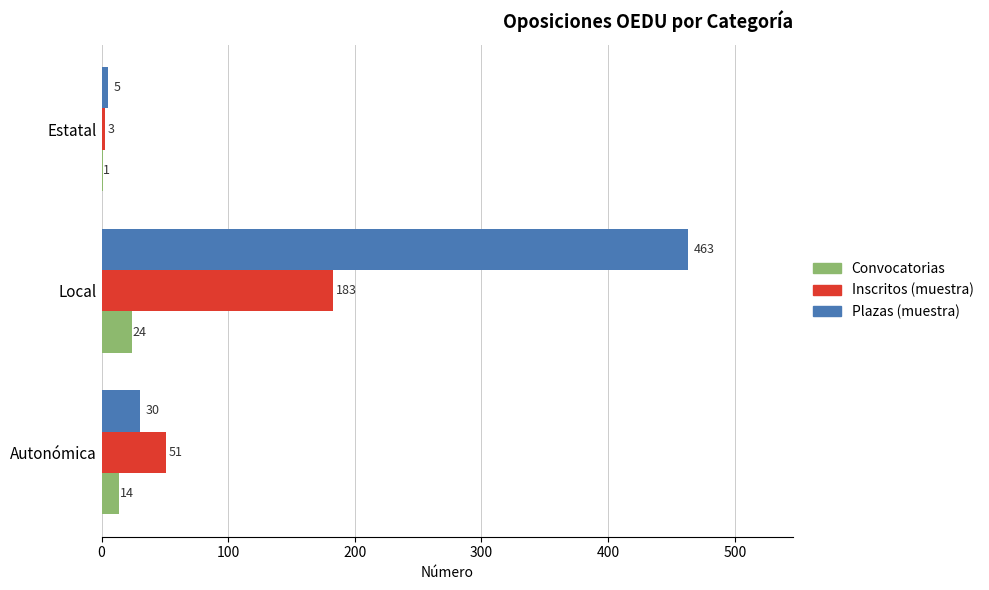

At which category is the sum across all series the highest?

Local